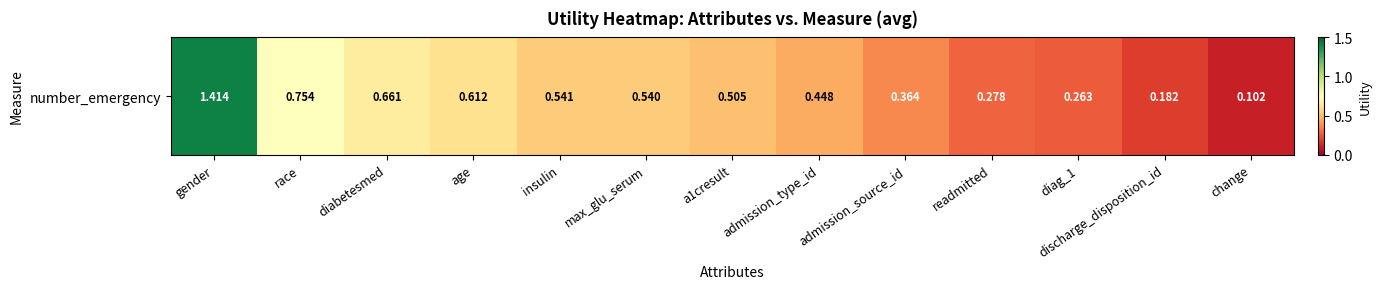

List the labels in order of value, smallest first.

change, discharge_disposition_id, diag_1, readmitted, admission_source_id, admission_type_id, a1cresult, max_glu_serum, insulin, age, diabetesmed, race, gender